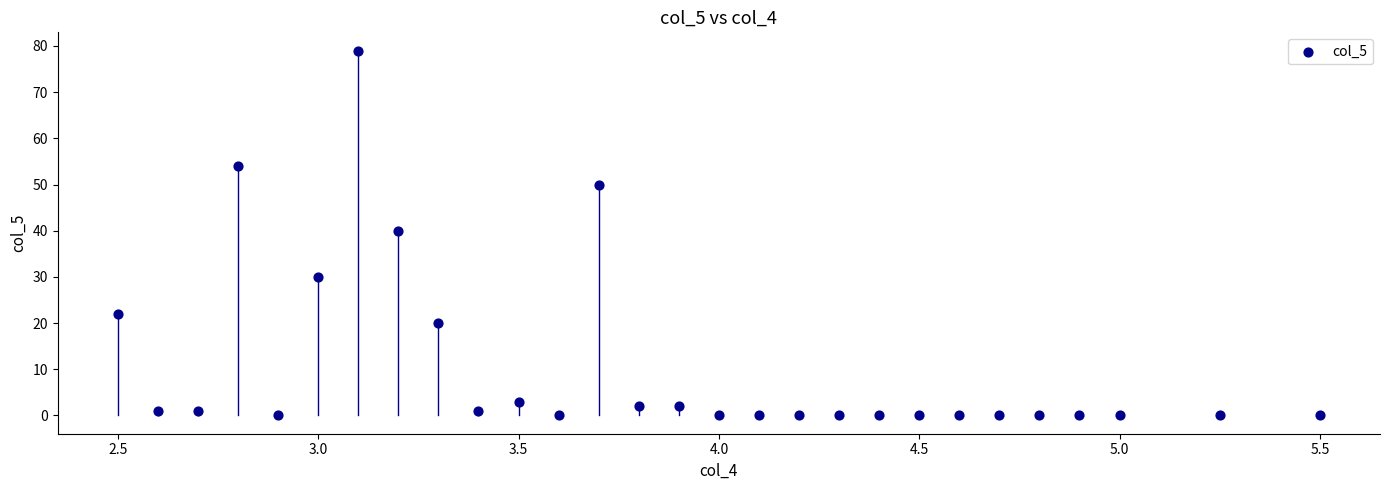

What is the range of Y values (max minus min)?

79